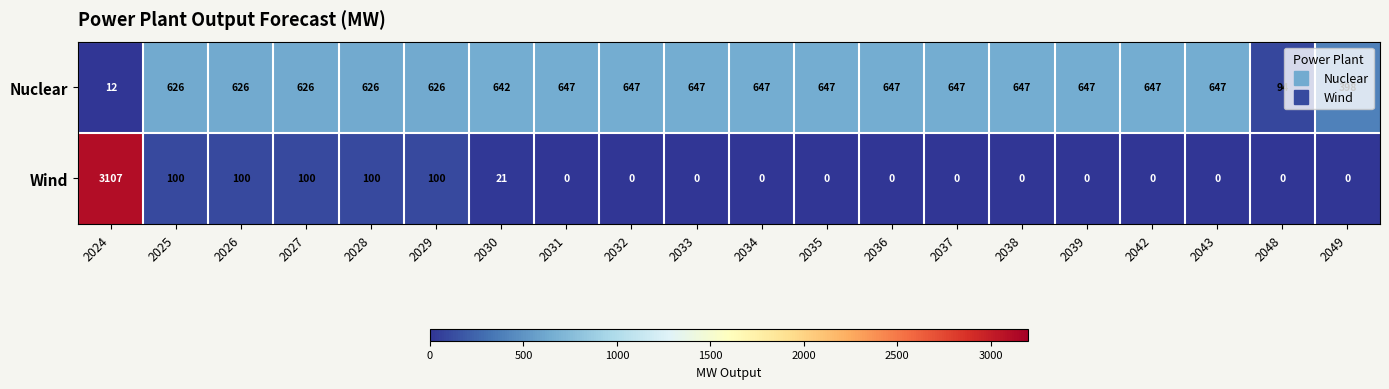

Which series changed the most between 2030 and 2043?

Wind